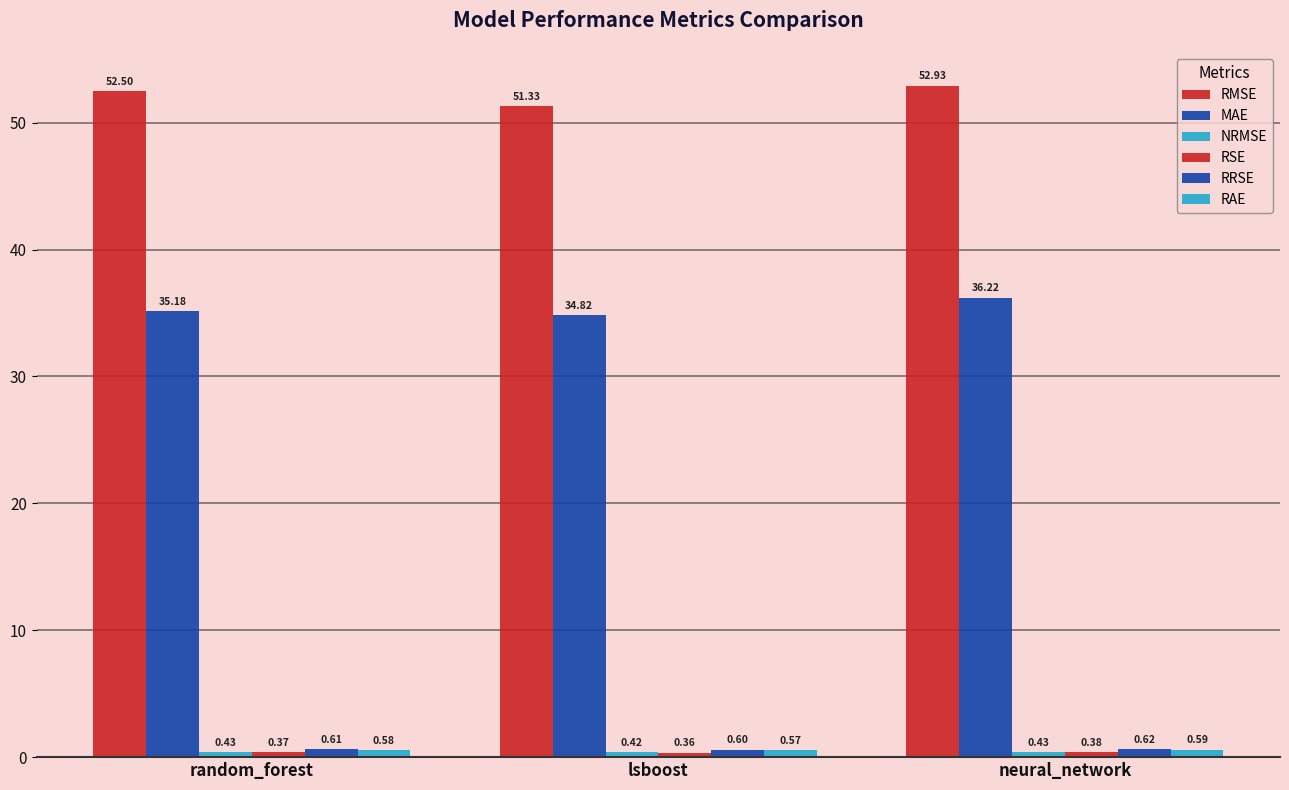

Reading left to right, transcribe all the data shown in this chart.

RMSE: random_forest=52.5	lsboost=51.3	neural_network=52.9
MAE: random_forest=35.2	lsboost=34.8	neural_network=36.2
NRMSE: random_forest=0.4	lsboost=0.4	neural_network=0.4
RSE: random_forest=0.4	lsboost=0.4	neural_network=0.4
RRSE: random_forest=0.6	lsboost=0.6	neural_network=0.6
RAE: random_forest=0.6	lsboost=0.6	neural_network=0.6